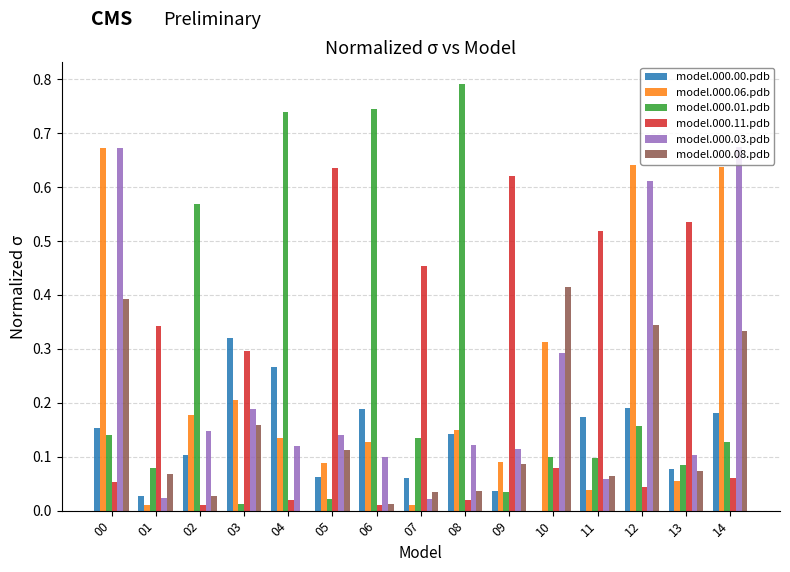

What is the maximum value shown in the chart?

0.8